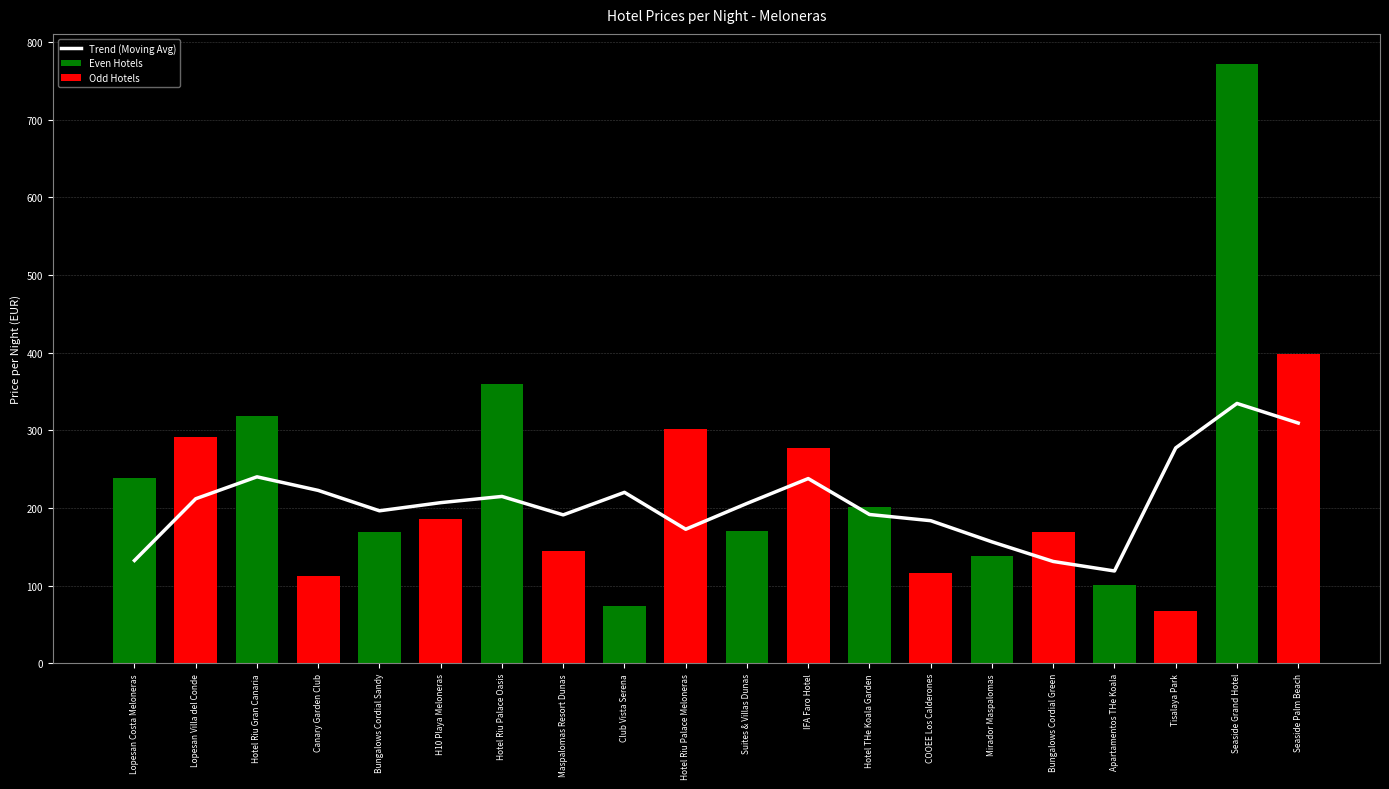

Which has a higher value, Hotel Riu Palace Meloneras or Hotel Riu Gran Canaria?

Hotel Riu Gran Canaria